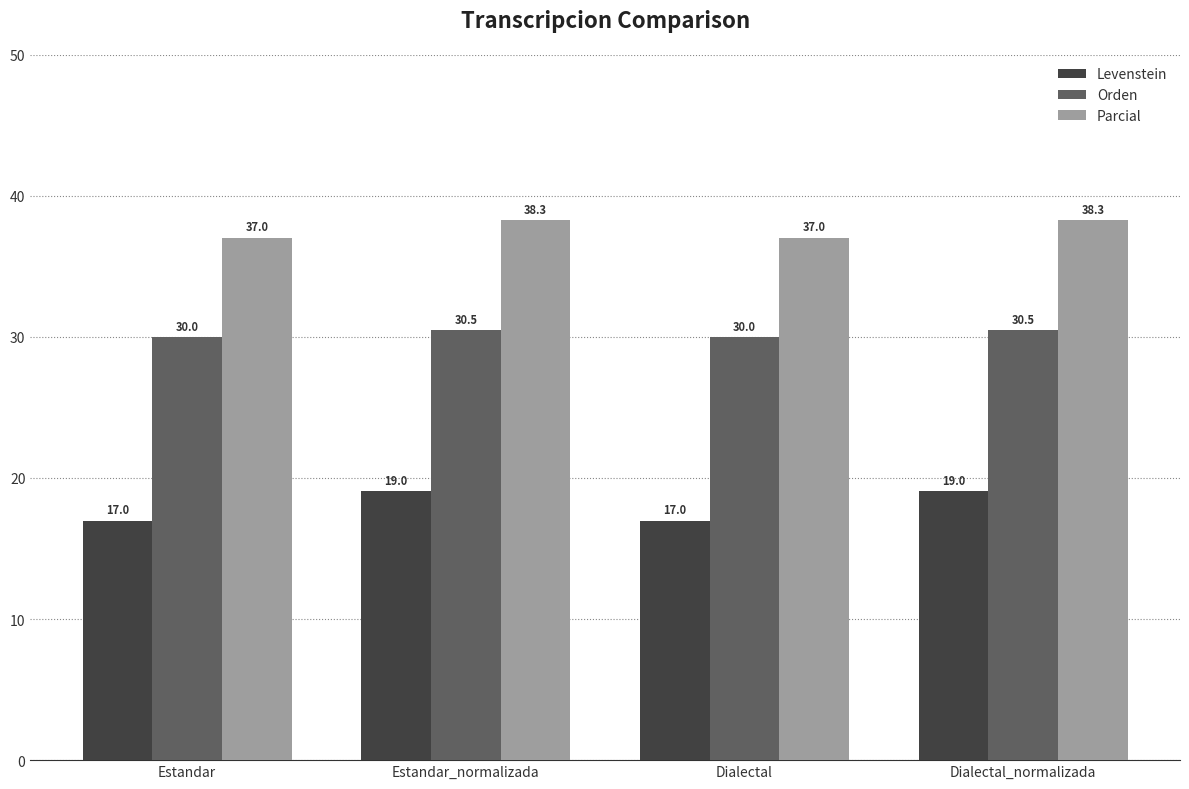

Does the chart contain stacked bars?

No